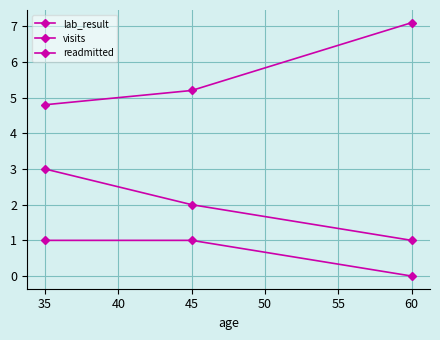

How many lines are shown in the chart?

3